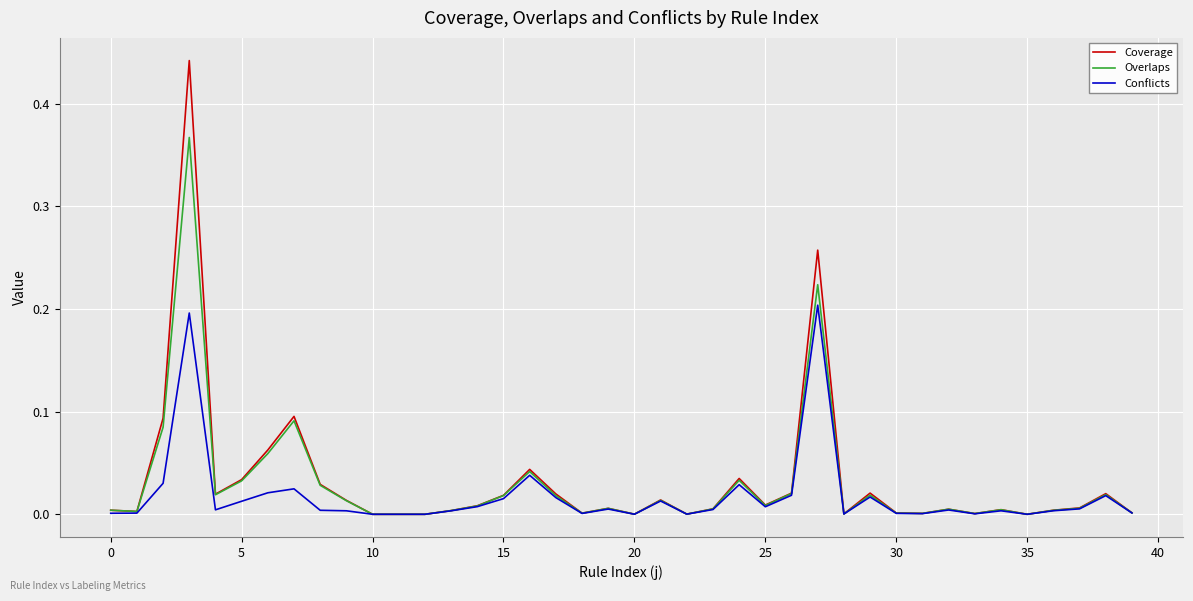

Which series has the largest range (max minus min)?

Coverage